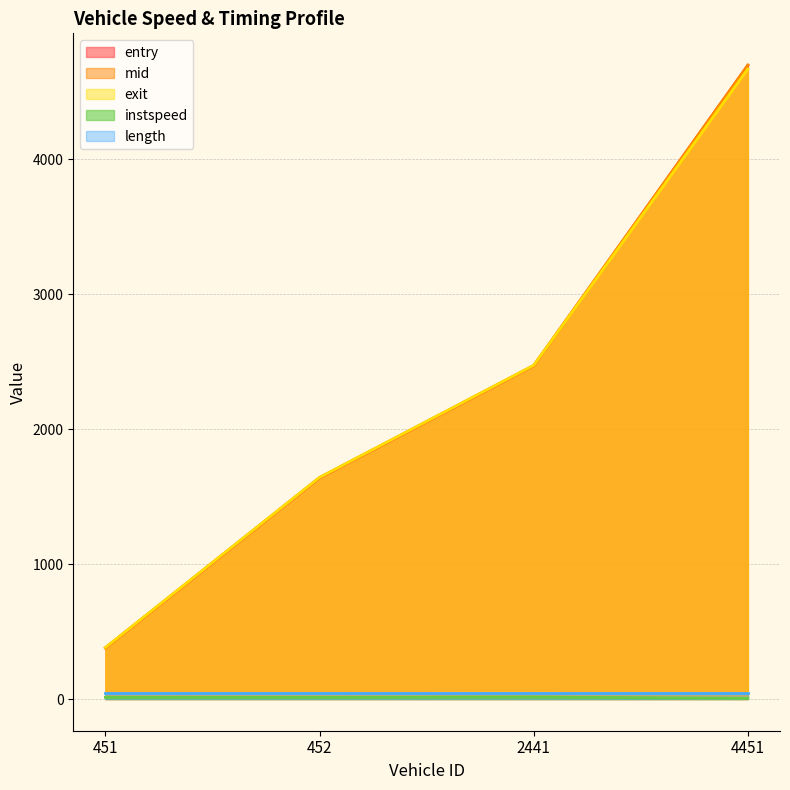

What is the minimum value for entry?

378.1